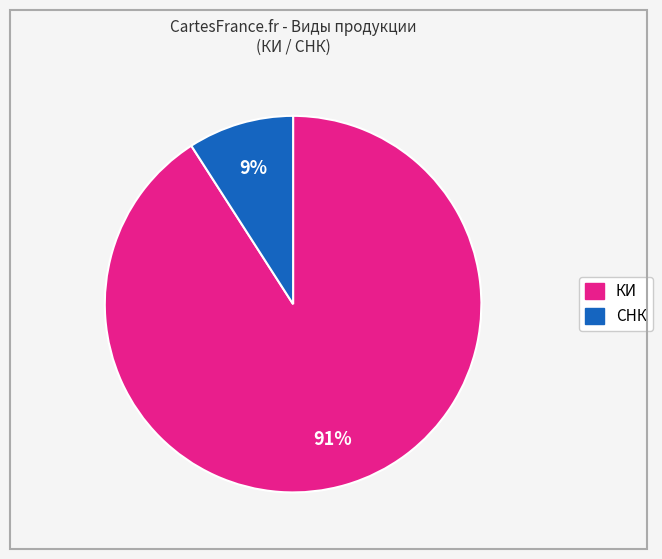

Is there any slice that represents more than half of the pie?

Yes